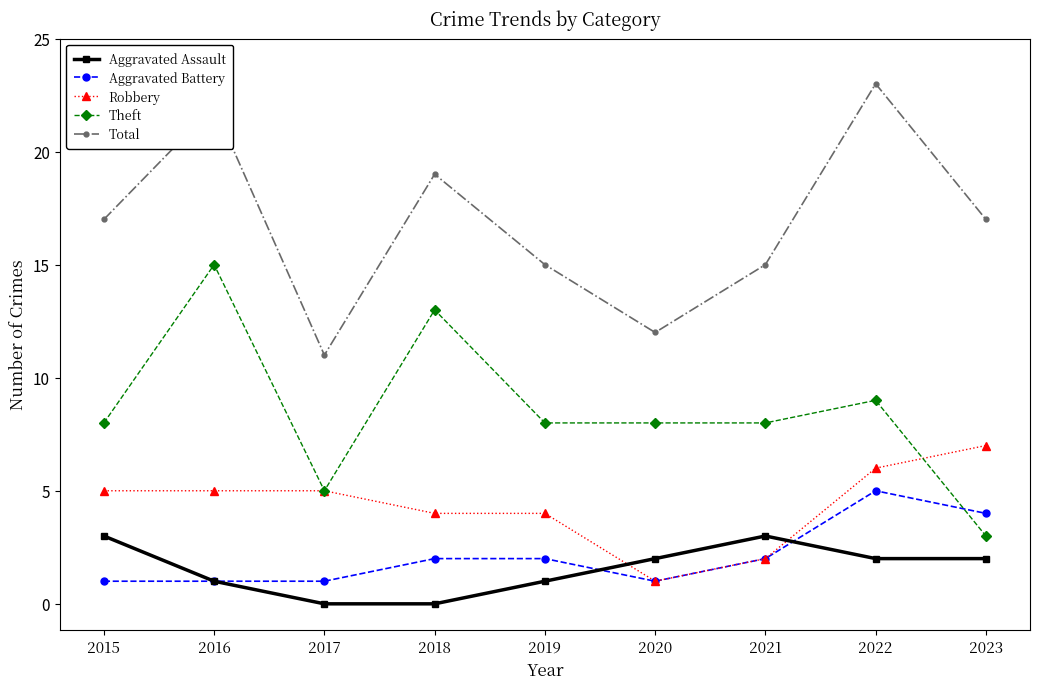

What is the highest value of the Theft series?

15